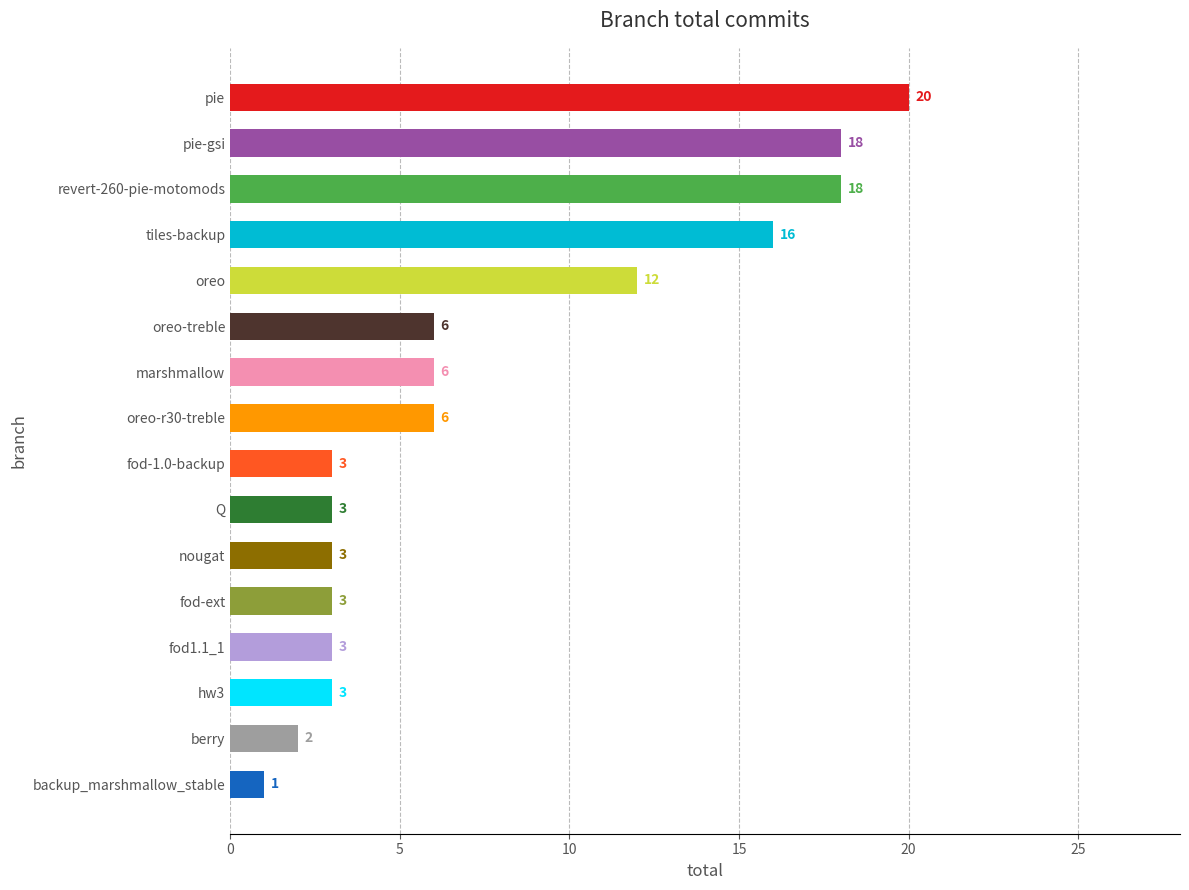

What is the ratio of the value at hw3 to the value at nougat?

1.0